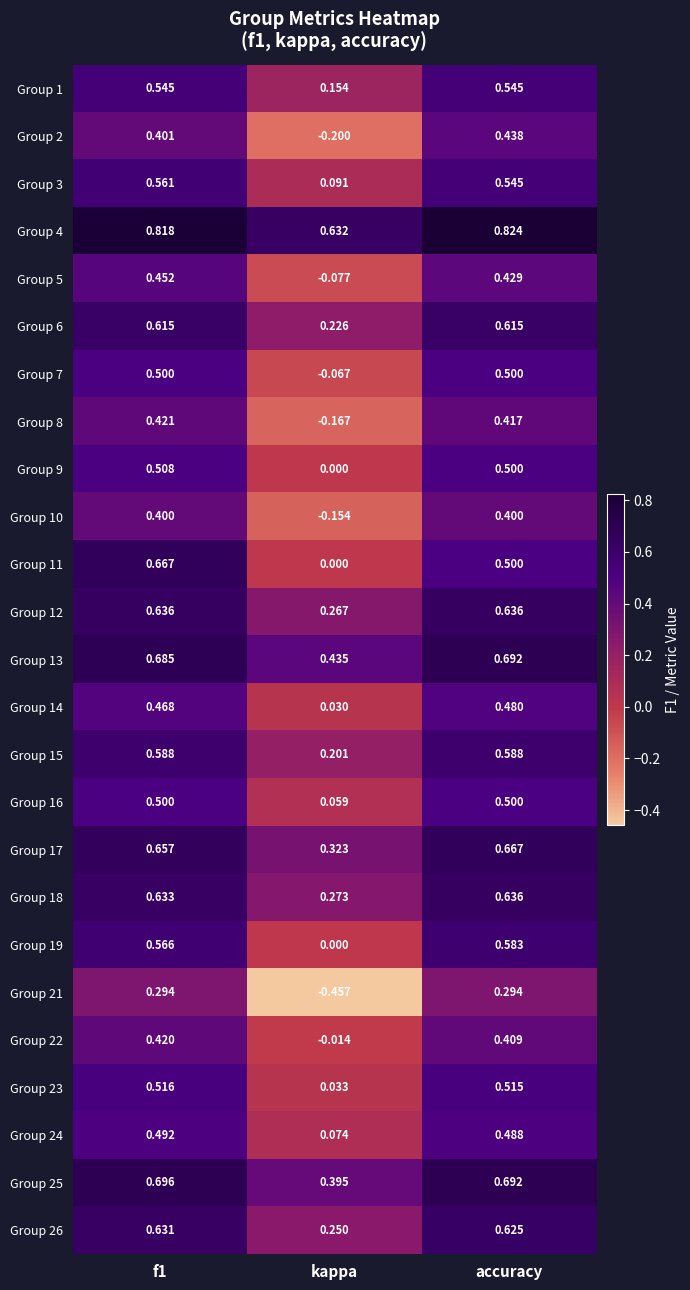

Is the value of Group 22 at accuracy greater than the value of Group 1 at accuracy?

No